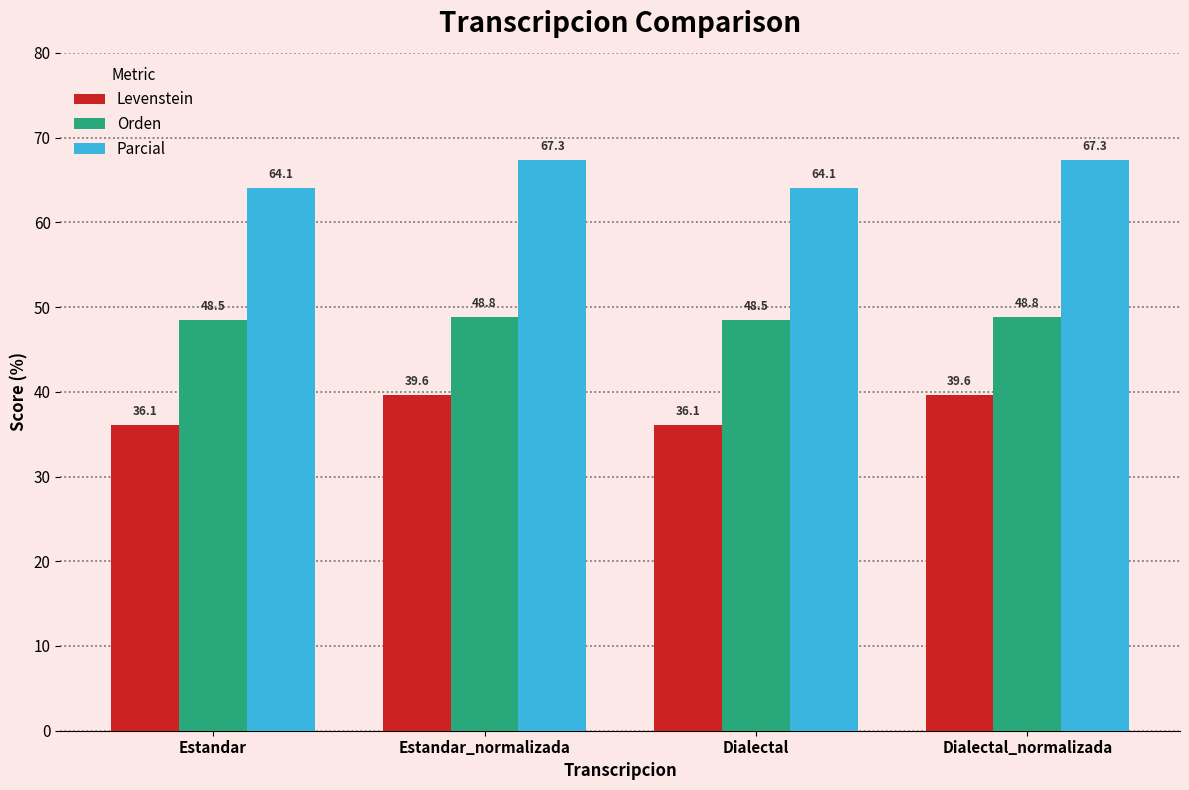

What is the difference between the highest and lowest values at Estandar?

28.0